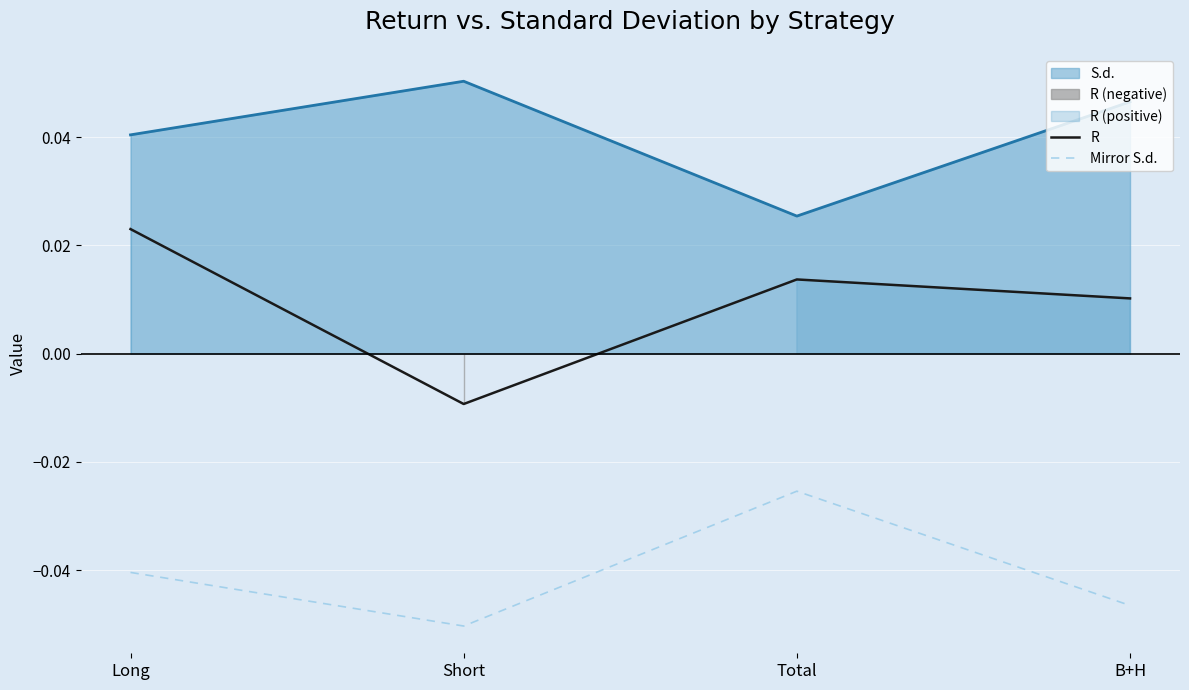

How many interior local valleys does the Mirror S.d. series have?

1